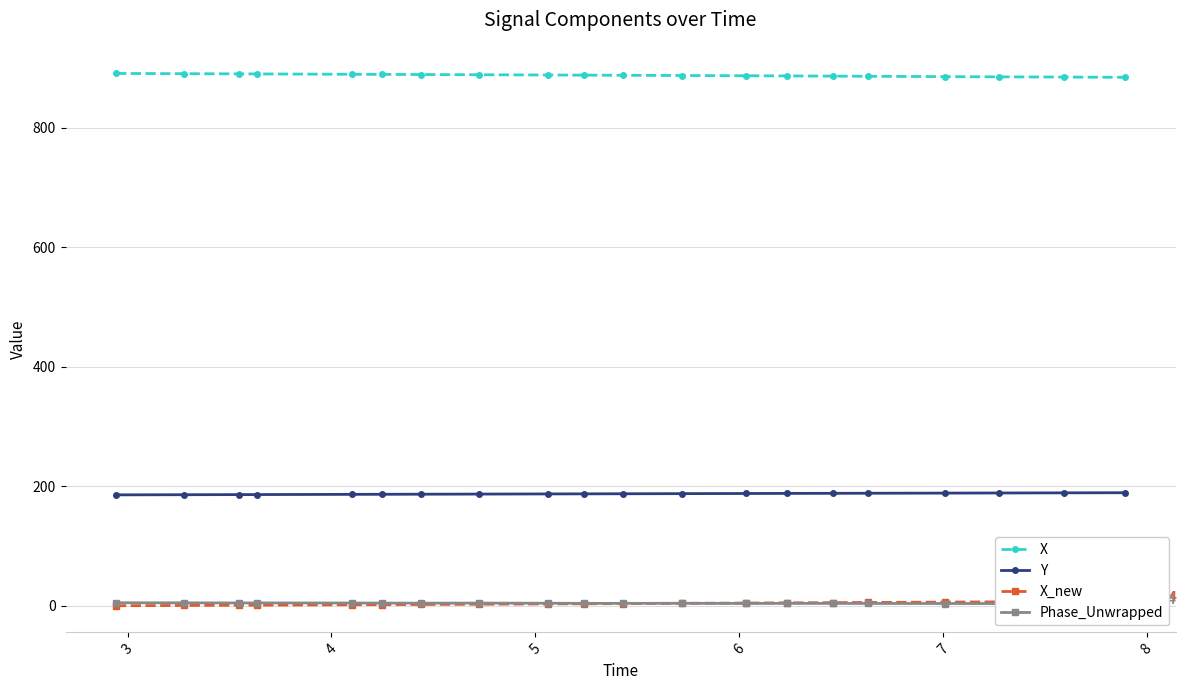

True or false: Y and X intersect in this chart.

False